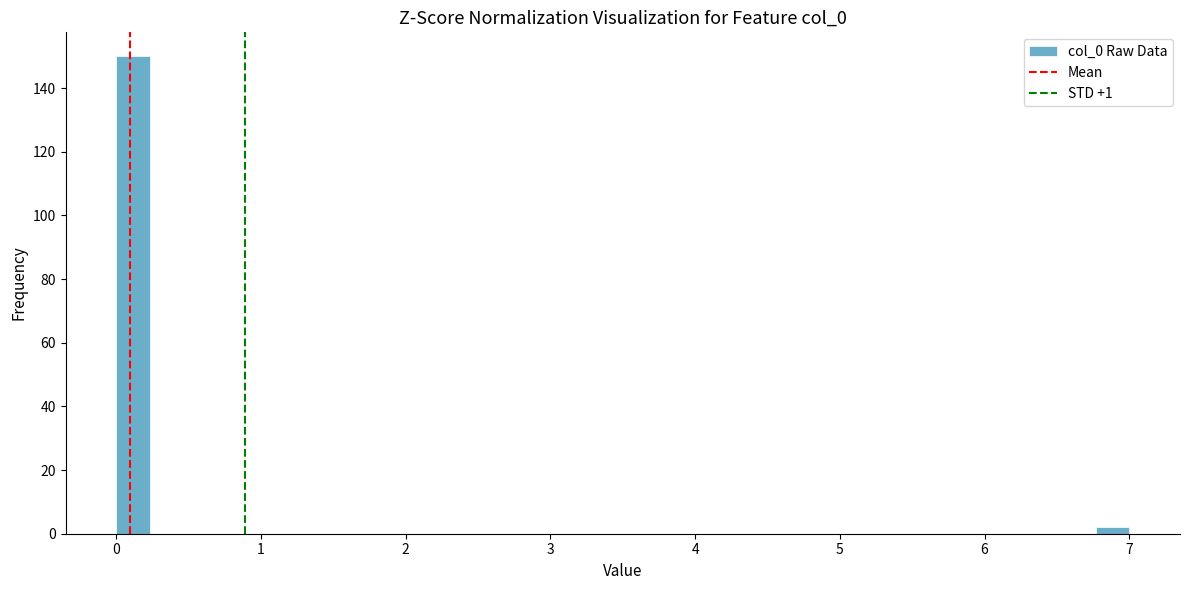

Read against the x-axis, roughly where is the centre of the tallest bar?

0.1